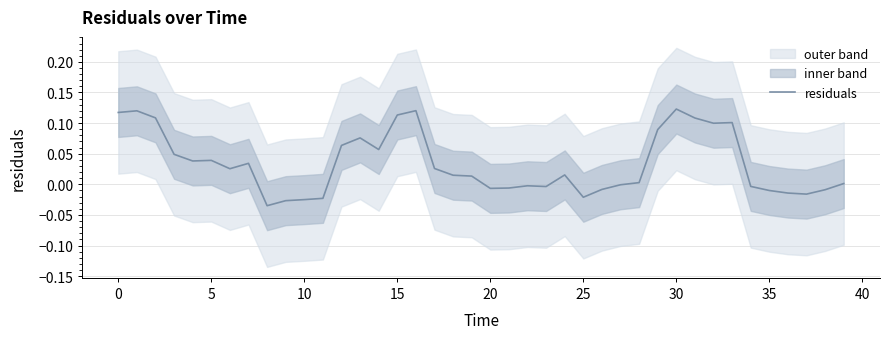

What is the sum of all values?

1.3